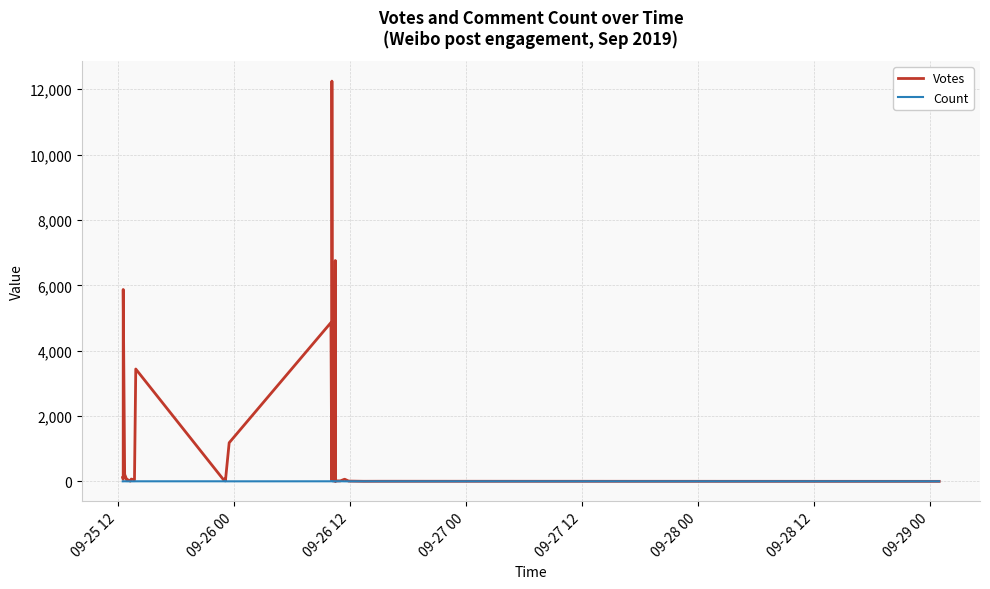

What is the total value across all series at 09-28 00?

59